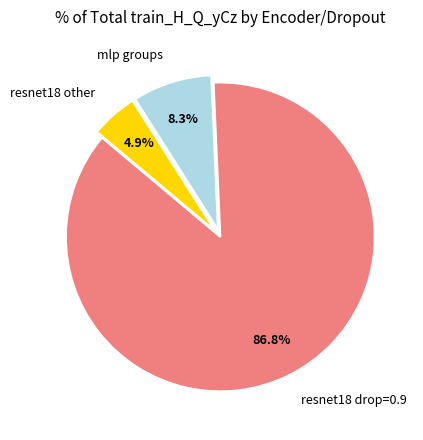

How many slices are in this pie chart?

3